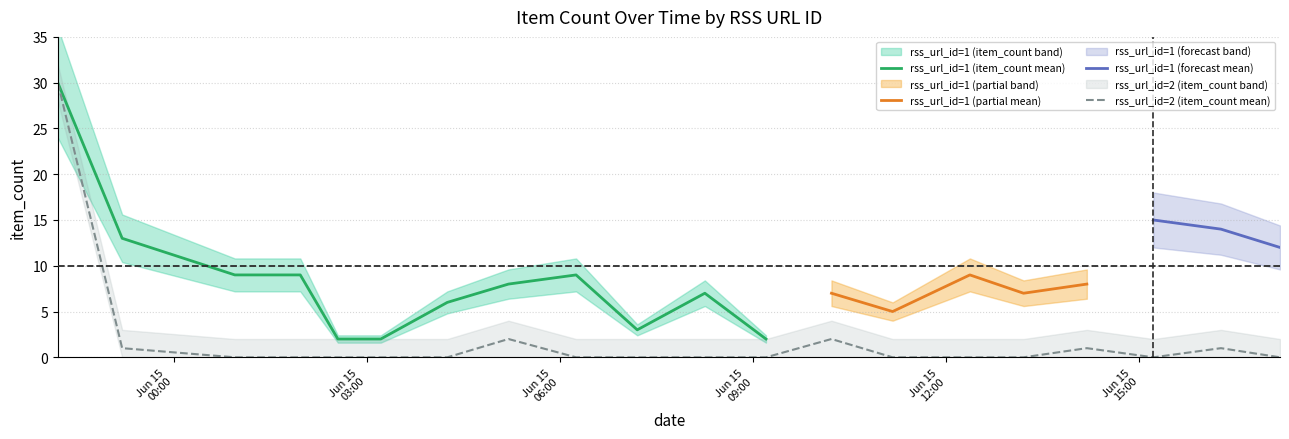

The chart shows a value of 0 at 2024-06-15 01:58. True or false?

True